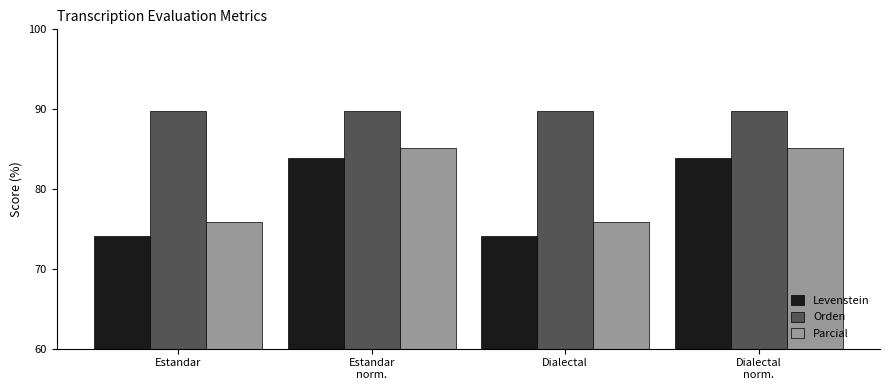

Which series has the largest total across all categories?

Orden